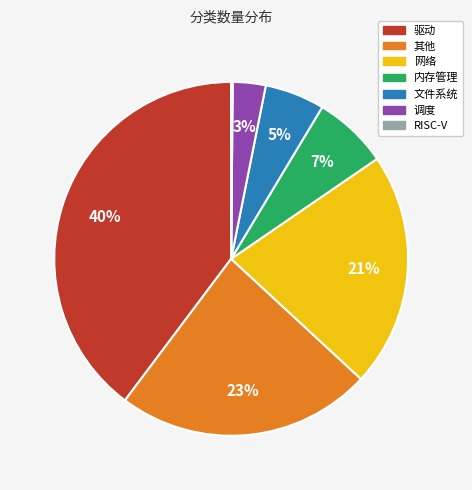

Do 驱动 and 内存管理 together represent more than half of the pie?

No